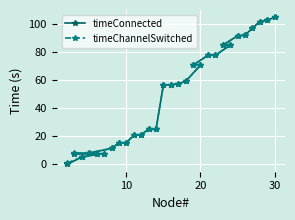

Which series has the largest total across all categories?

timeChannelSwitched